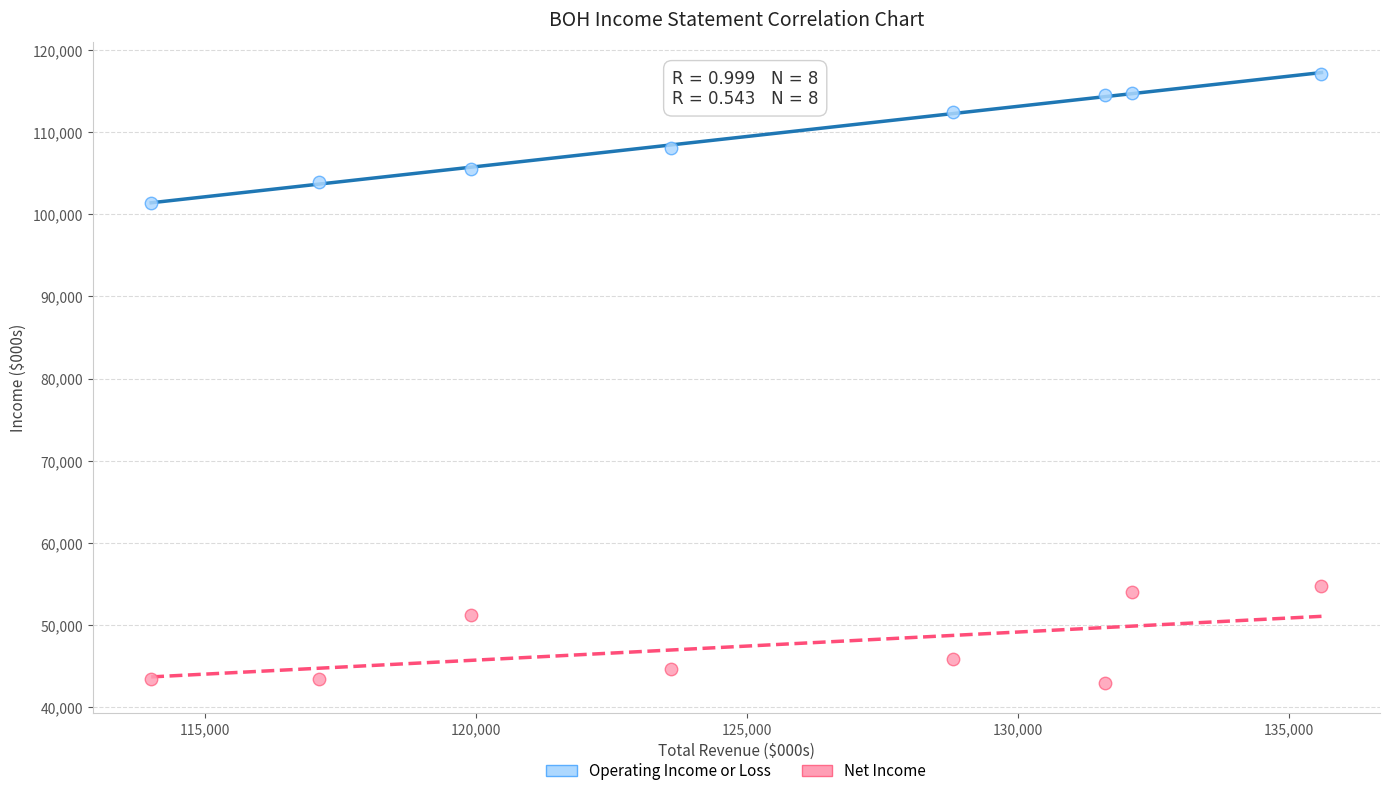

What are all the series names shown in the legend?

Operating Income or Loss, Net Income